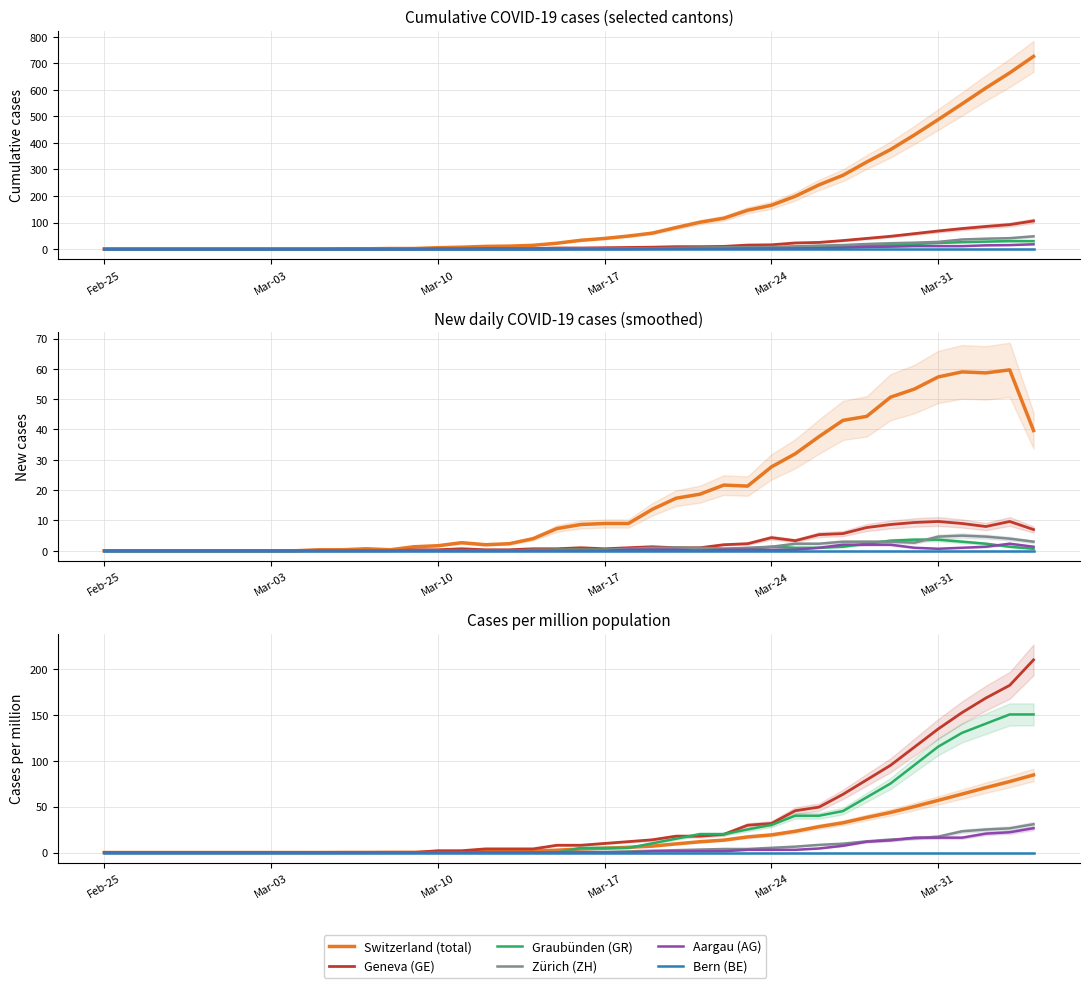

True or false: GE and ZH intersect in this chart.

False